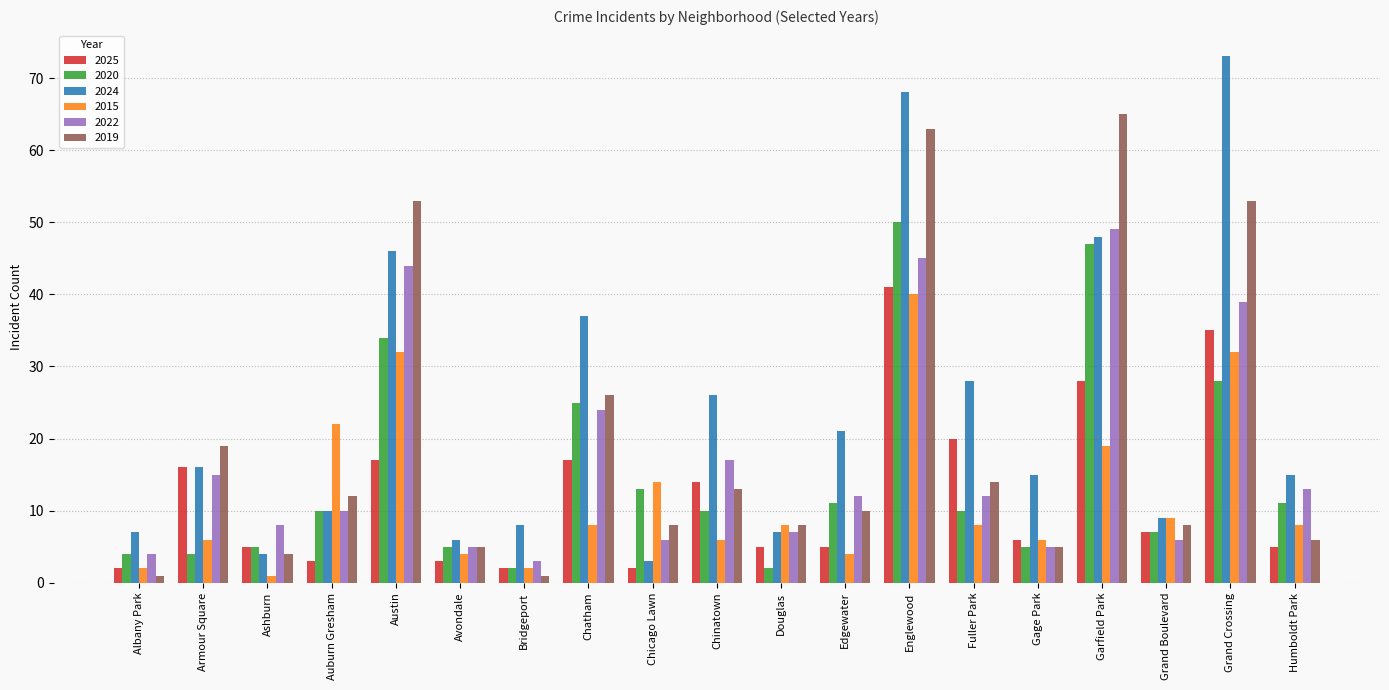

What is the maximum value for 2020?

50